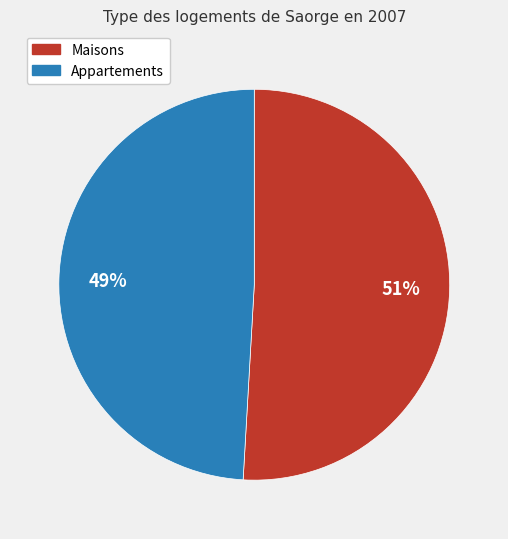

Is there any slice that represents more than half of the pie?

Yes